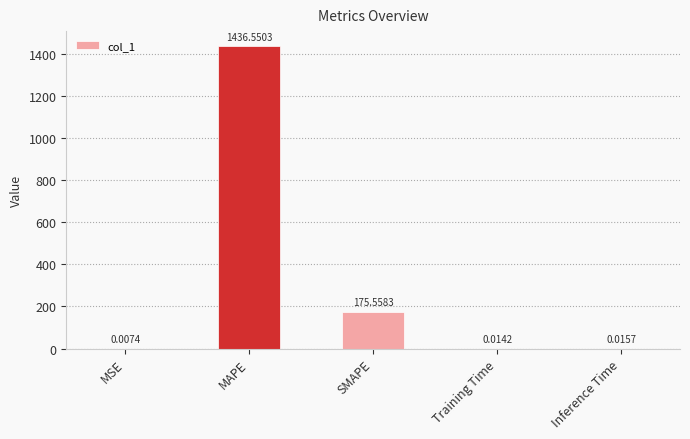

What is the sum of all values?

1612.1